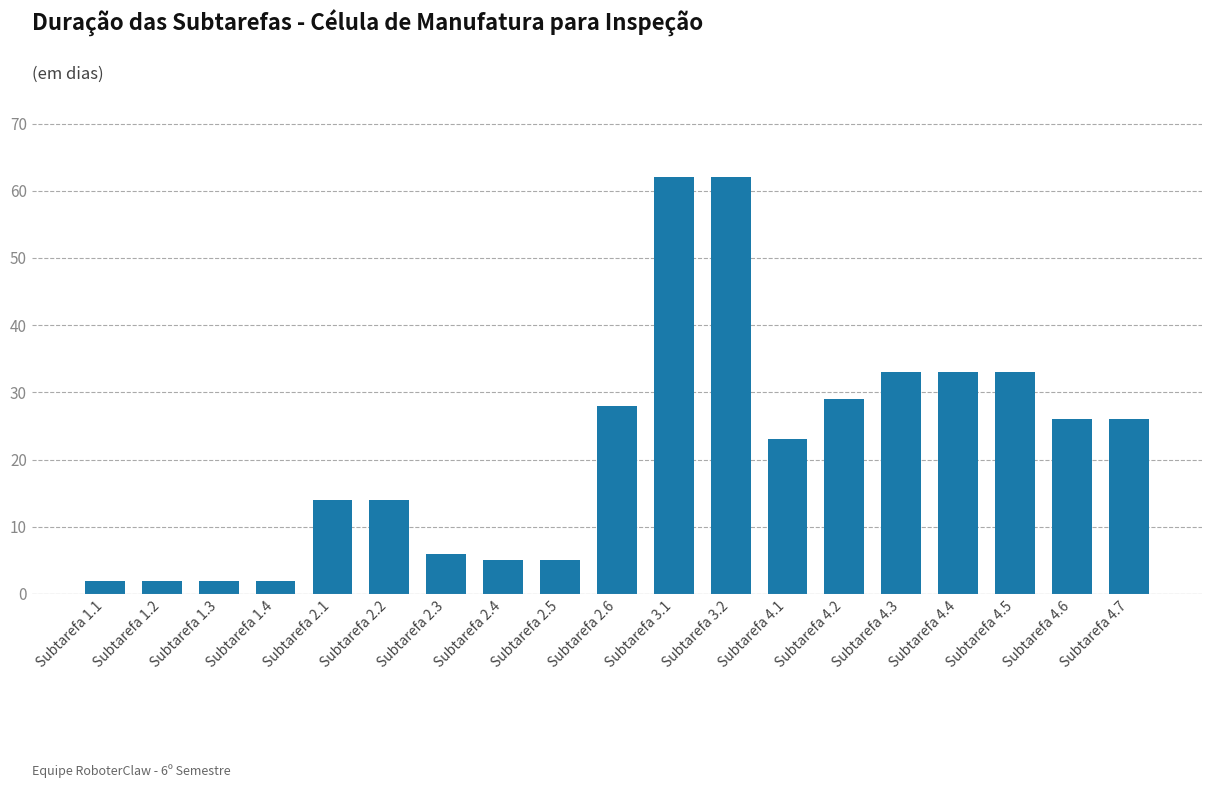

What is the maximum value shown in the chart?

62